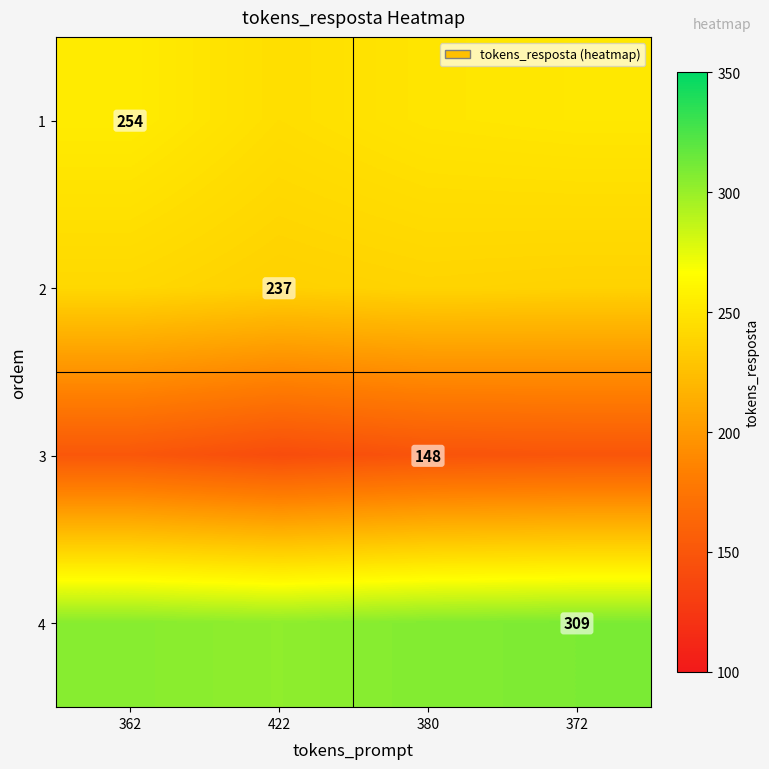

What is the difference between the maximum and minimum values in the 3 series?

9.0